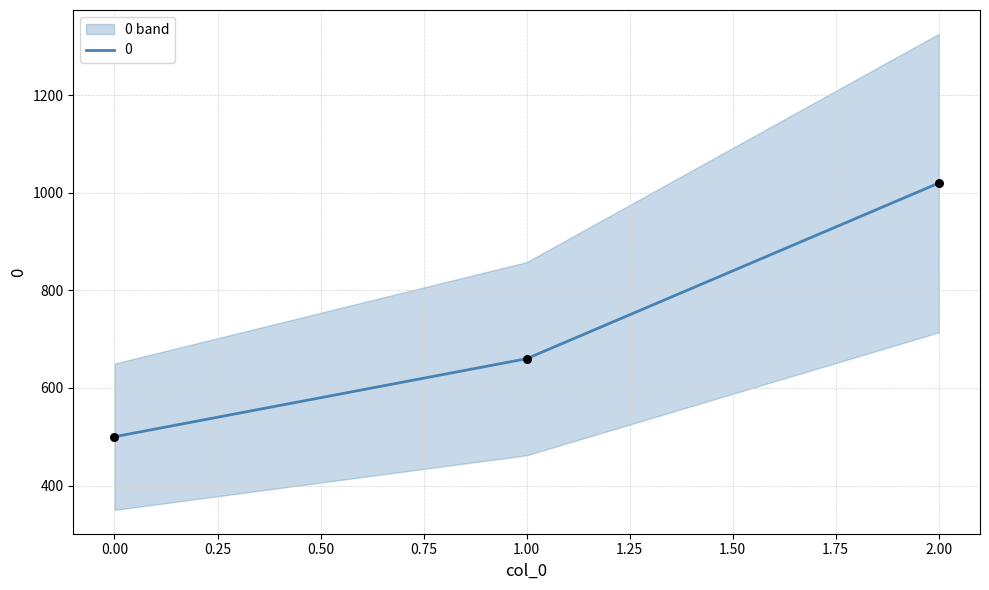

What is the change in value from 1 to 2?

+360